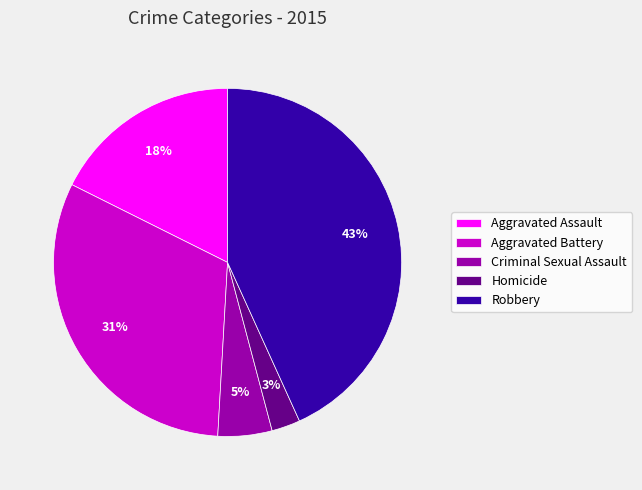

Does any single category account for the majority?

No